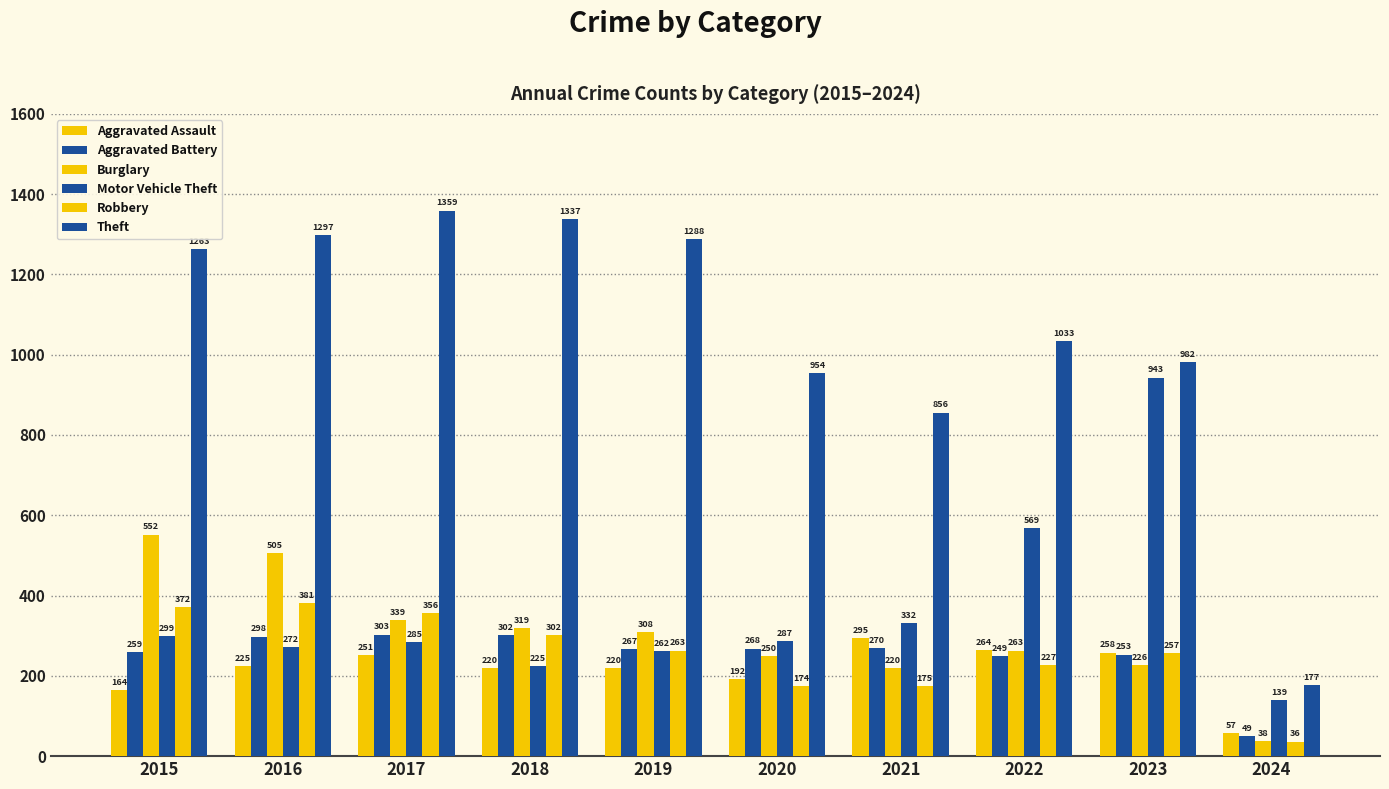

How many bars are there in each group?

6